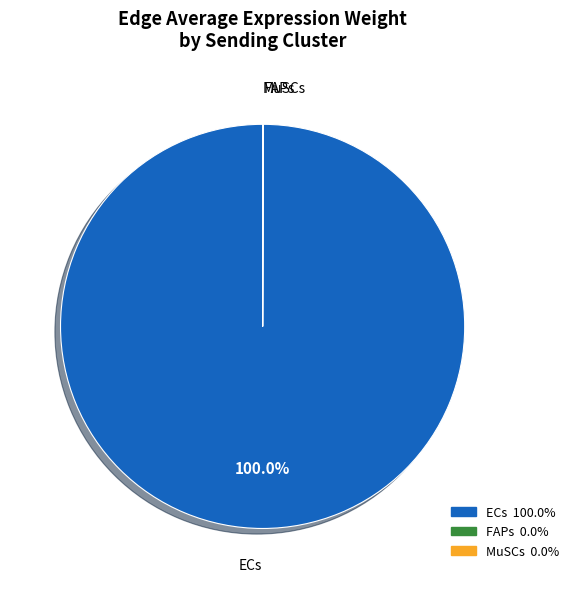

Which category accounts for the majority?

ECs